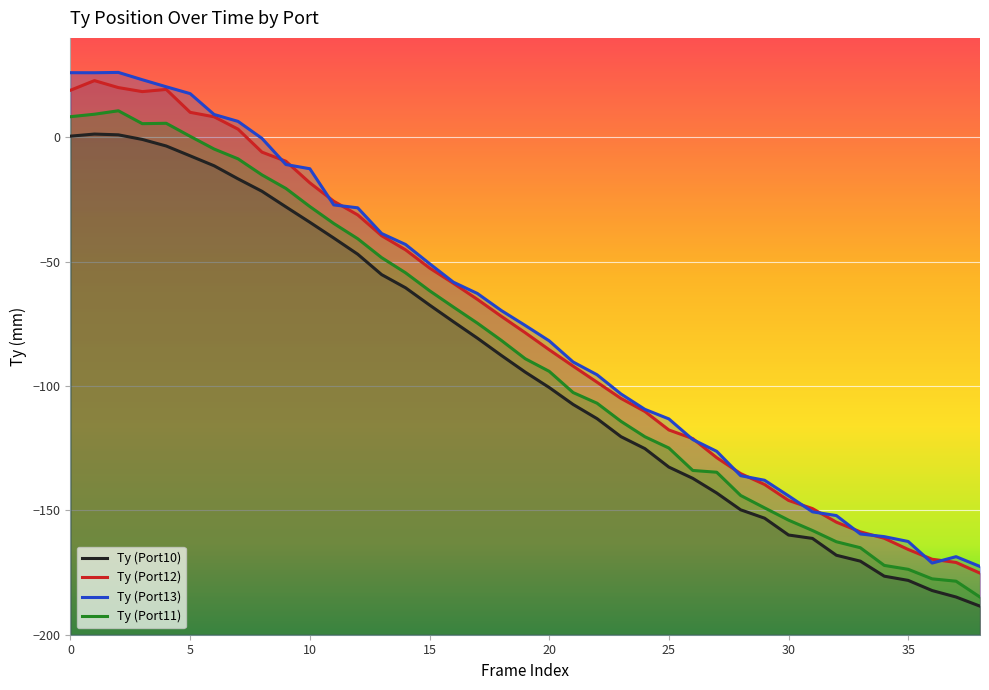

What is the difference between the highest and lowest values at 3?

24.0